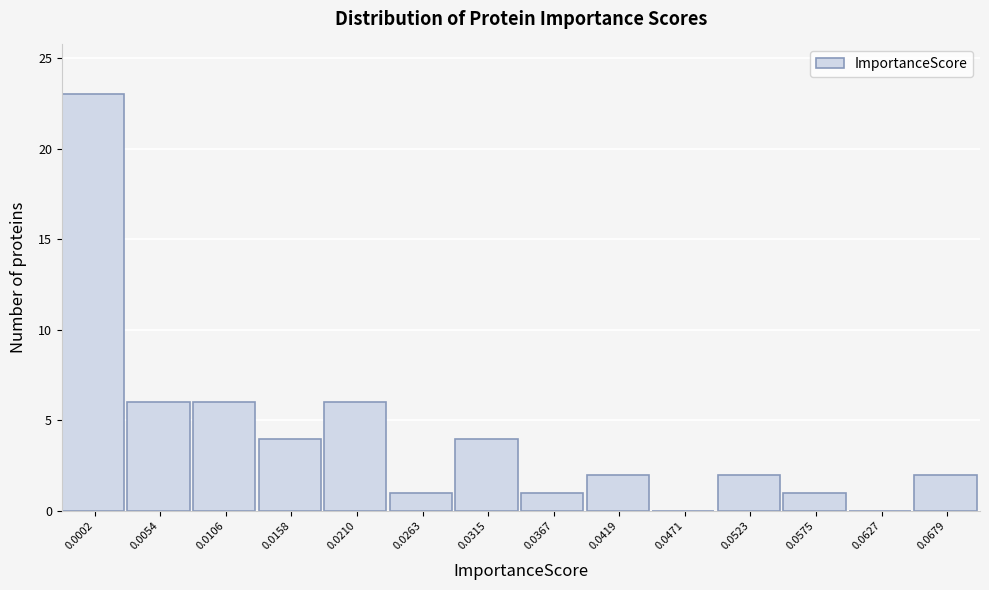

Reading right to left, transcribe all the data shown in this chart.

0.0679=2	0.0627=0	0.0575=1	0.0523=2	0.0471=0	0.0419=2	0.0367=1	0.0315=4	0.0263=1	0.0210=6	0.0158=4	0.0106=6	0.0054=6	0.0002=23